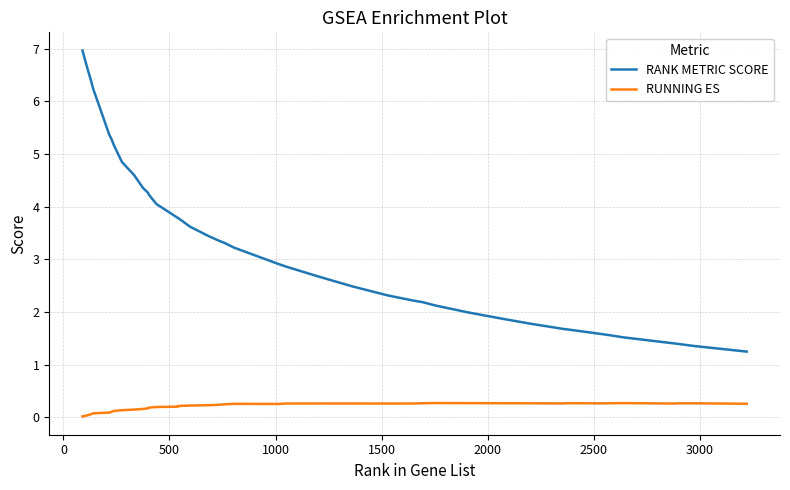

Which series has the widest spread of values?

RANK METRIC SCORE